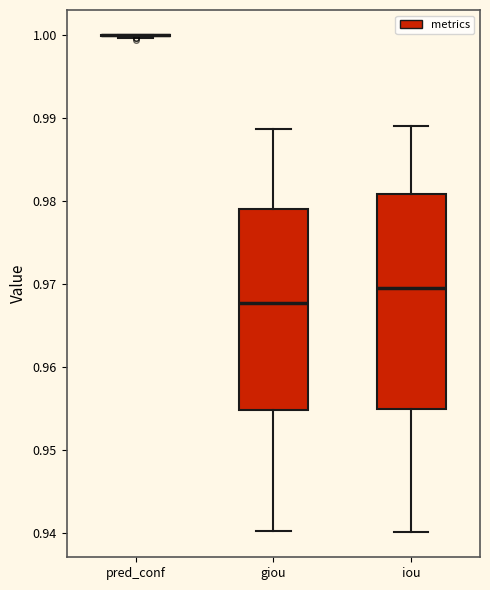

Reading left to right, transcribe this box plot: for each box, give where its median line is, the range the box spans, and where its two whiskers end, as read against the y-axis. The values are not printed on the chart, so give them approximately, as read against the axis.

pred_conf: box collapsed to a line at 1.000, whiskers 1.000 to 1.000
giou: median 0.968, box 0.955 to 0.979, whiskers 0.940 to 0.989
iou: median 0.970, box 0.955 to 0.981, whiskers 0.940 to 0.989